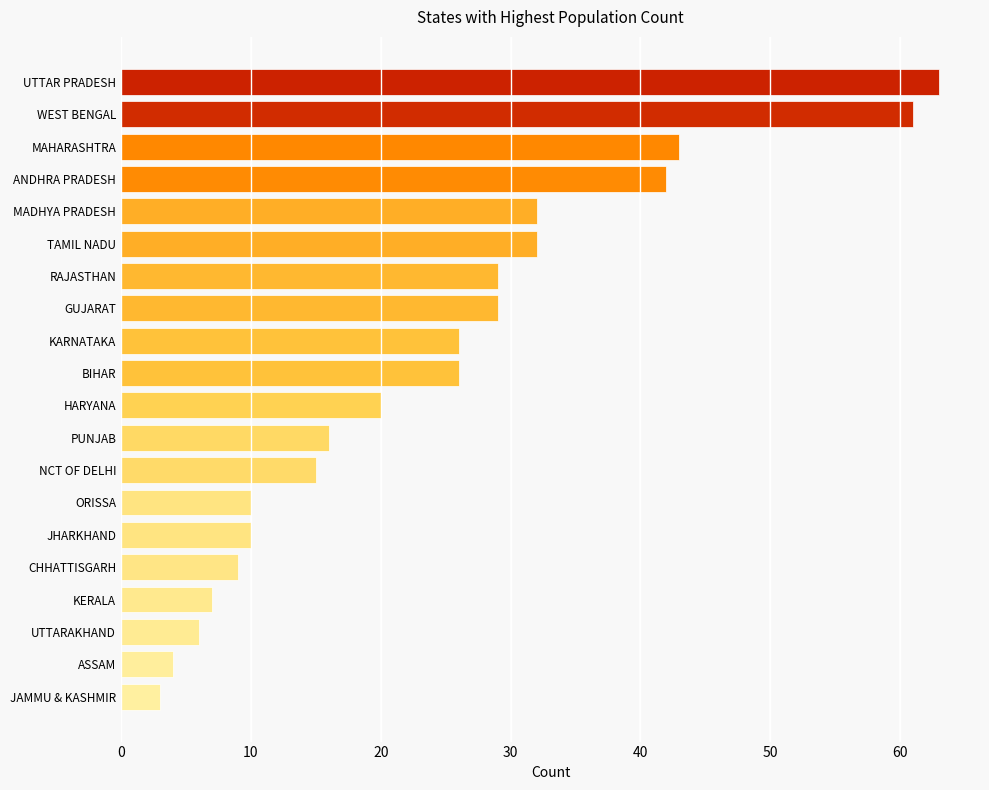

Reading top to bottom, transcribe all the data shown in this chart.

UTTAR PRADESH=63	WEST BENGAL=61	MAHARASHTRA=43	ANDHRA PRADESH=42	MADHYA PRADESH=32	TAMIL NADU=32	RAJASTHAN=29	GUJARAT=29	KARNATAKA=26	BIHAR=26	HARYANA=20	PUNJAB=16	NCT OF DELHI=15	ORISSA=10	JHARKHAND=10	CHHATTISGARH=9	KERALA=7	UTTARAKHAND=6	ASSAM=4	JAMMU & KASHMIR=3